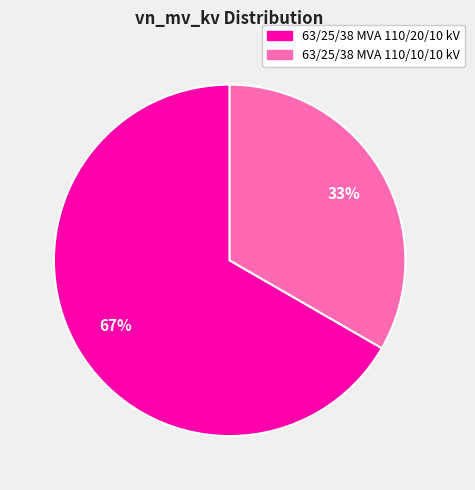

Which slice is the largest?

63/25/38 MVA 110/20/10 kV